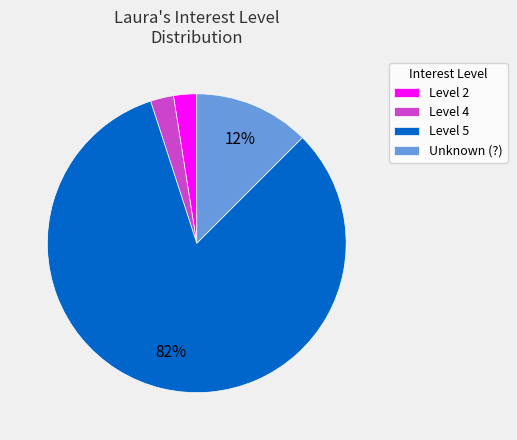

Does Level 2 represent more than half of the total?

No